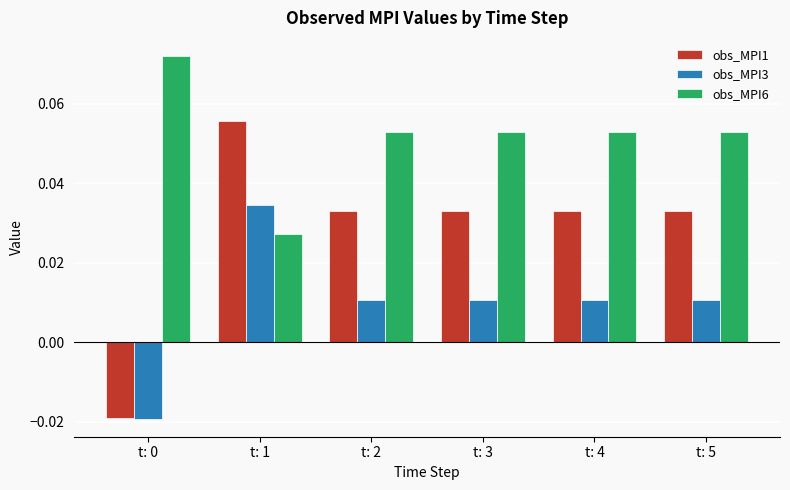

At how many categories does at least one series exceed 0?

6